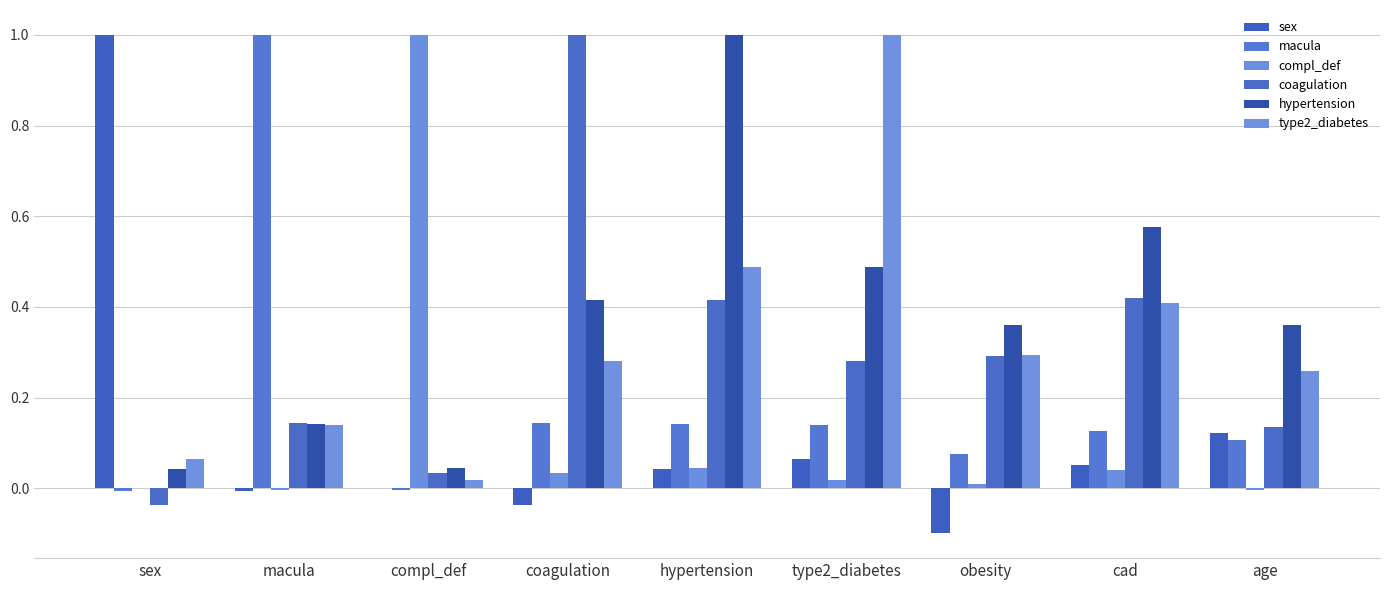

Which series has the largest total across all categories?

hypertension